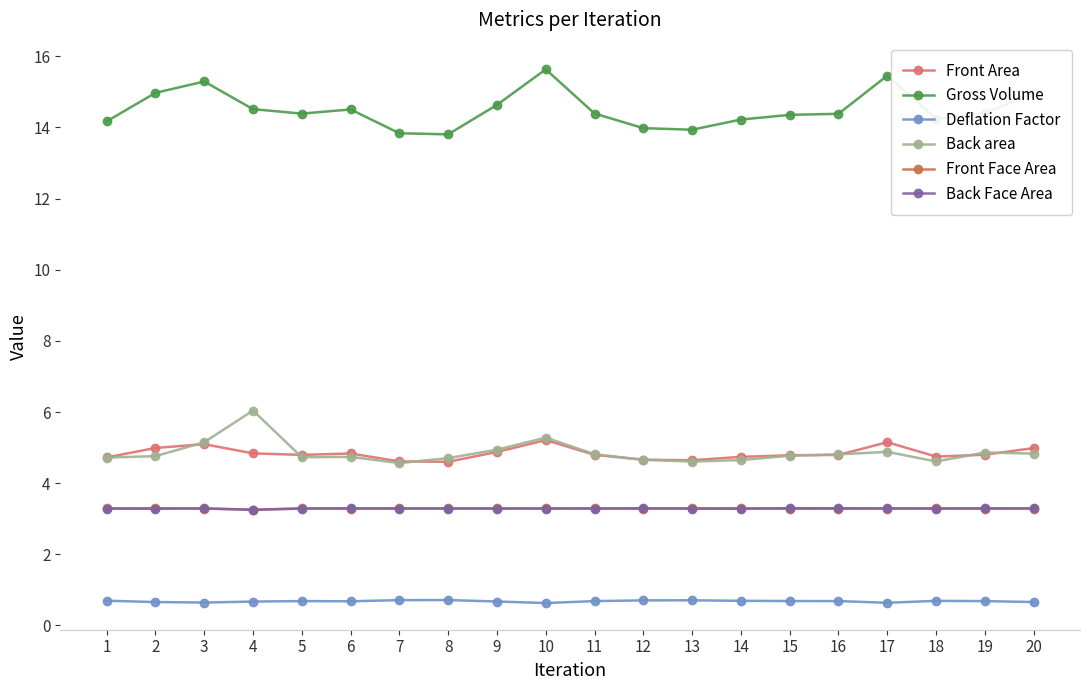

What is the difference between the highest and lowest values at 20?

14.3